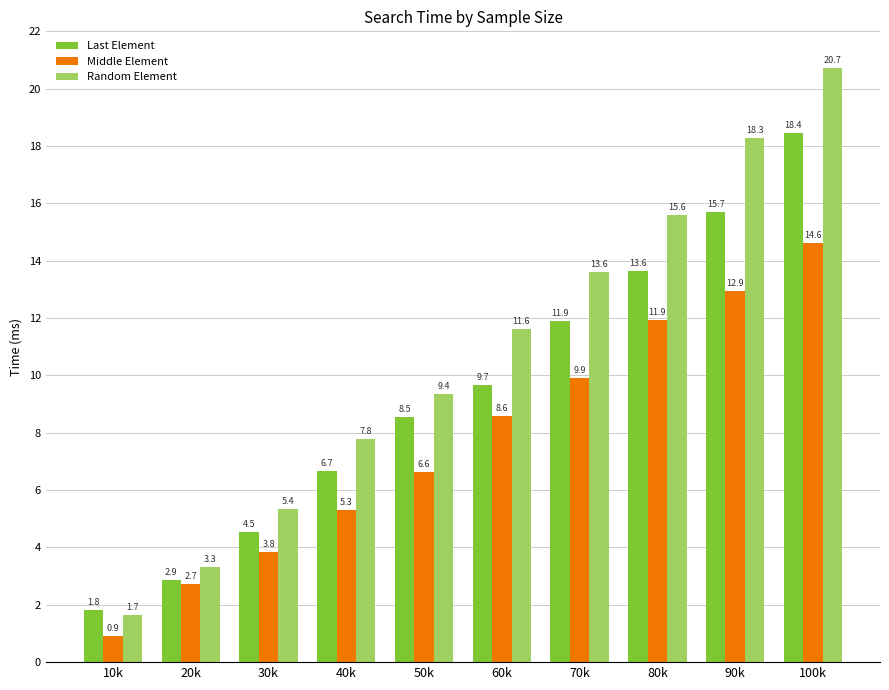

At how many categories does at least one series exceed 18?

2